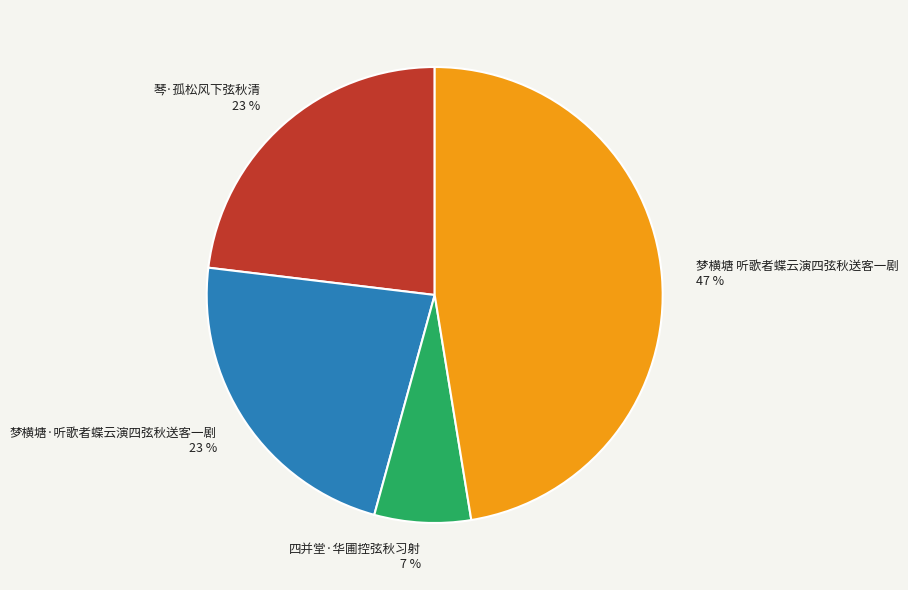

Does 四并堂·华圃控弦秋习射 represent more than half of the total?

No